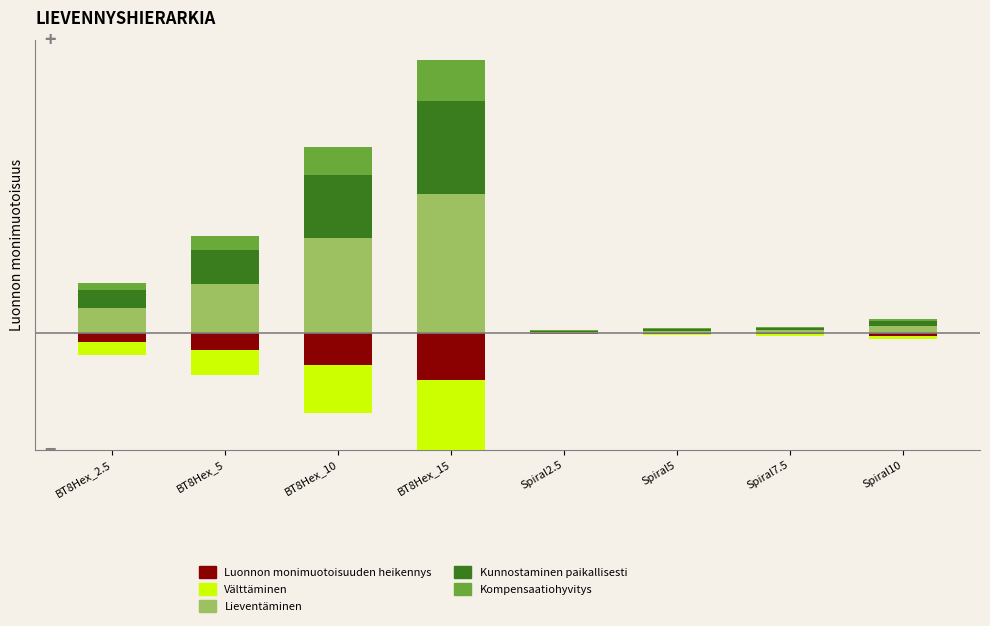

Which series has the largest total across all categories?

Lieventäminen